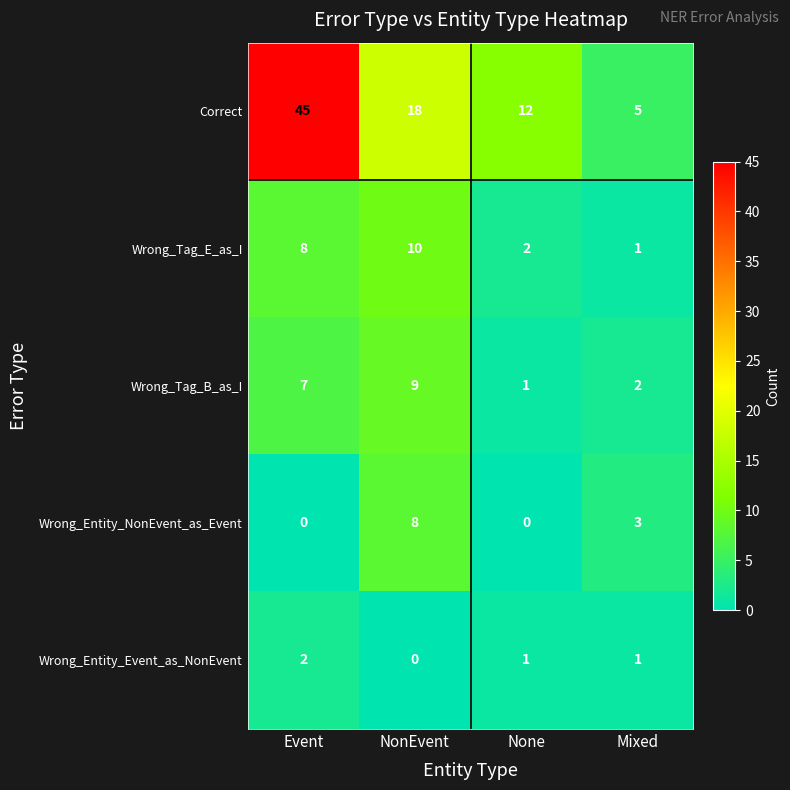

Count the number of categories in the chart.

4